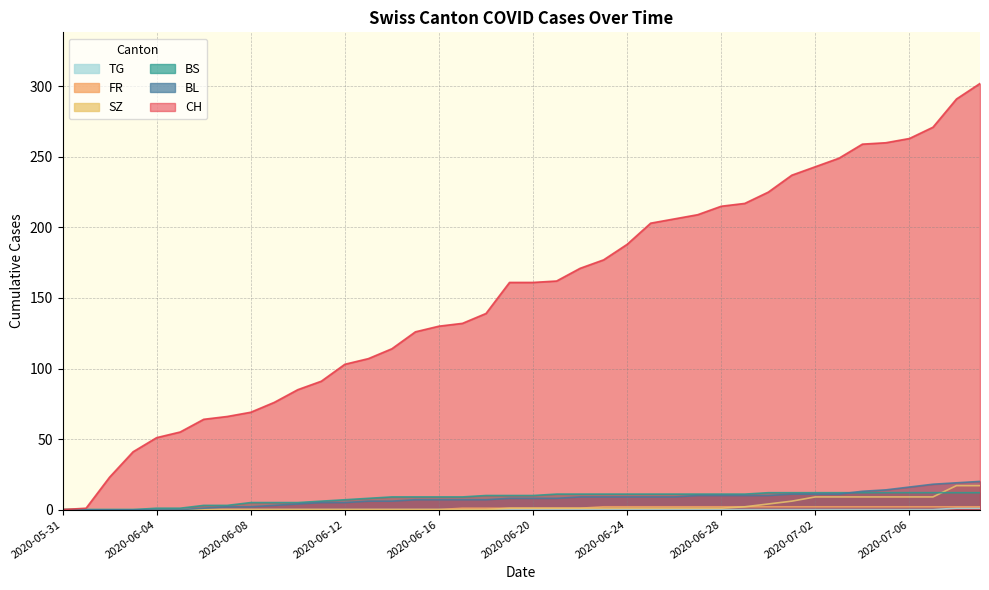

Rank the series at 2020-06-14 from lowest to highest value.

SZ, FR, TG, BL, BS, CH